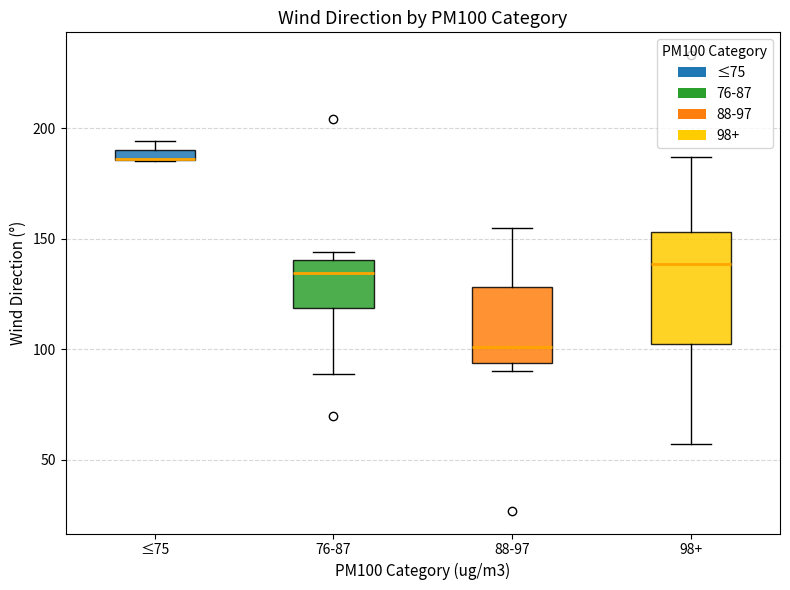

Where is the lower edge of the box for 98+ on the y-axis? The values are not printed on the chart, so give them approximately, as read against the axis.

100